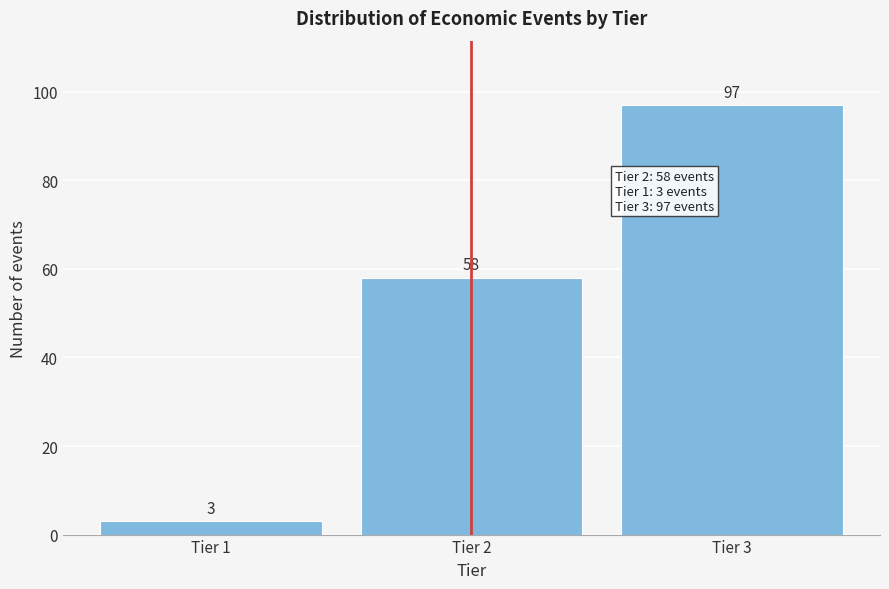

Reading right to left, what are all the values shown in this chart?

Tier 3=97	Tier 2=58	Tier 1=3